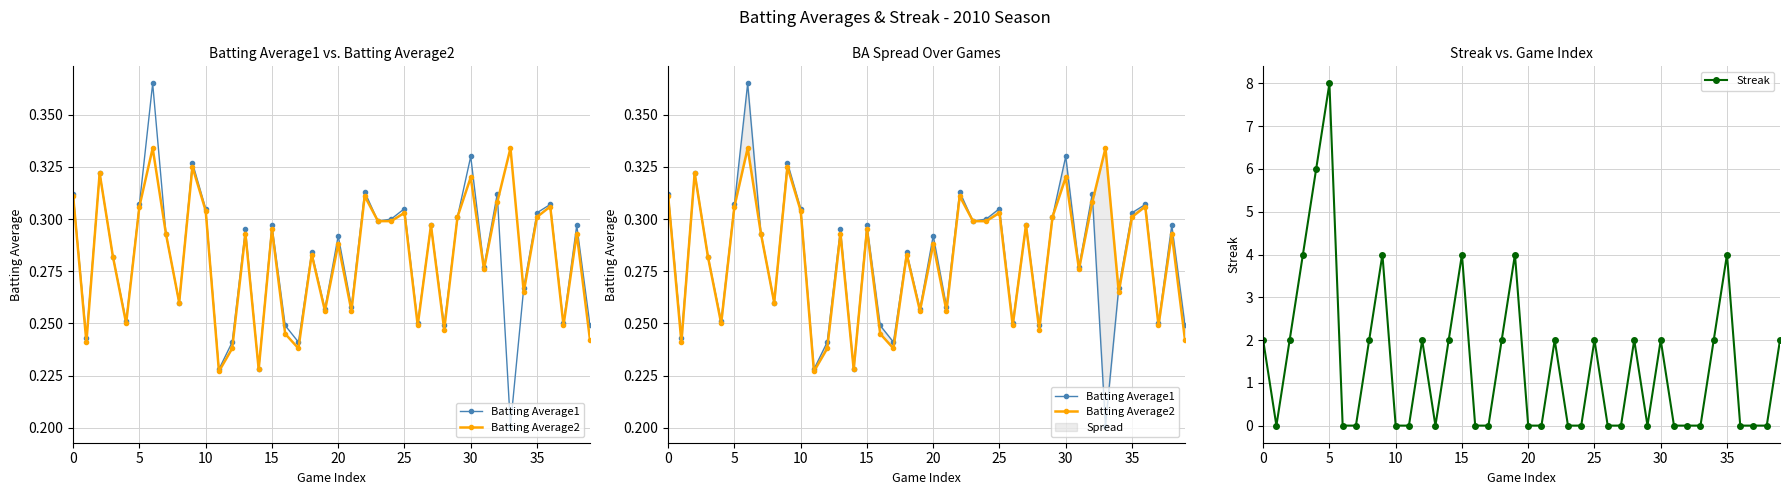

At which category does Streak reach its first local peak?

5